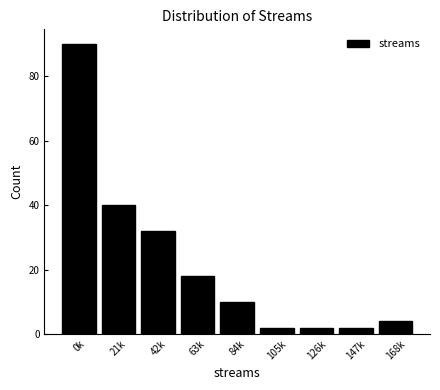

Reading left to right, what are all the values shown in this chart?

0k=90	21k=40	42k=32	63k=18	84k=10	105k=2	126k=2	147k=2	168k=4